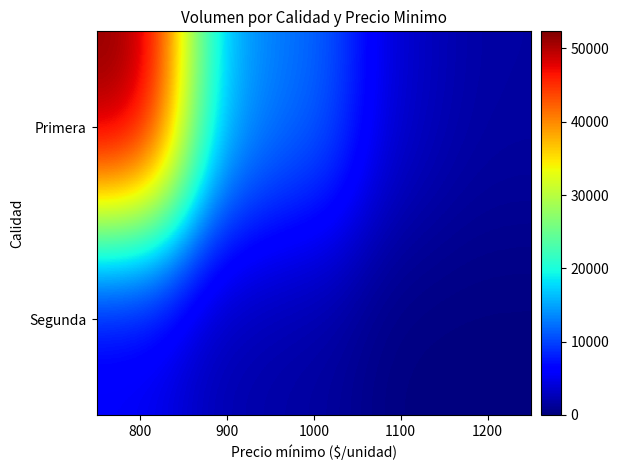

Between 900 and 1100, which series saw the biggest shift?

Primera